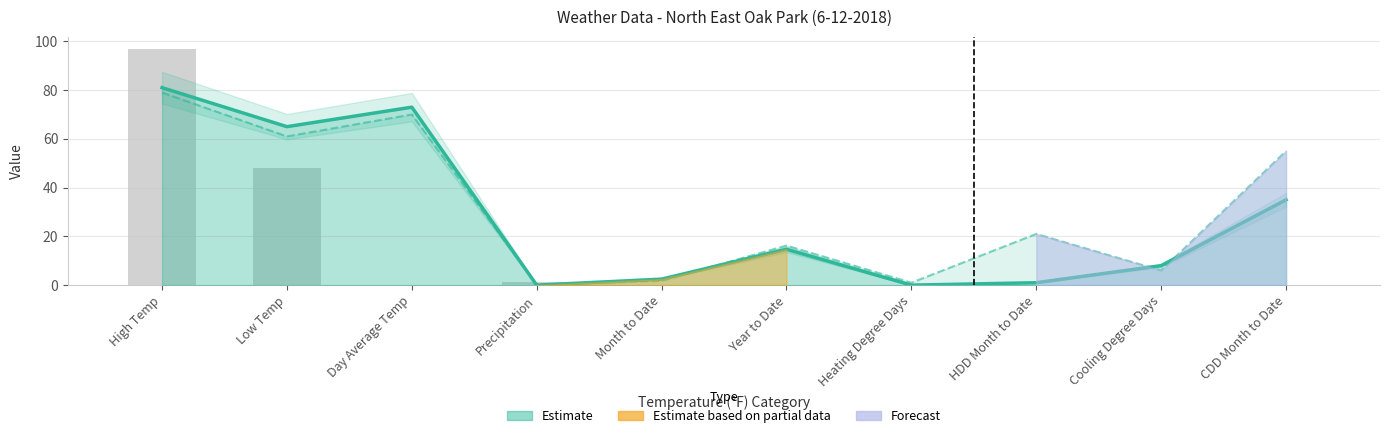

What is the average value of the Historic Avg. series?

31.1